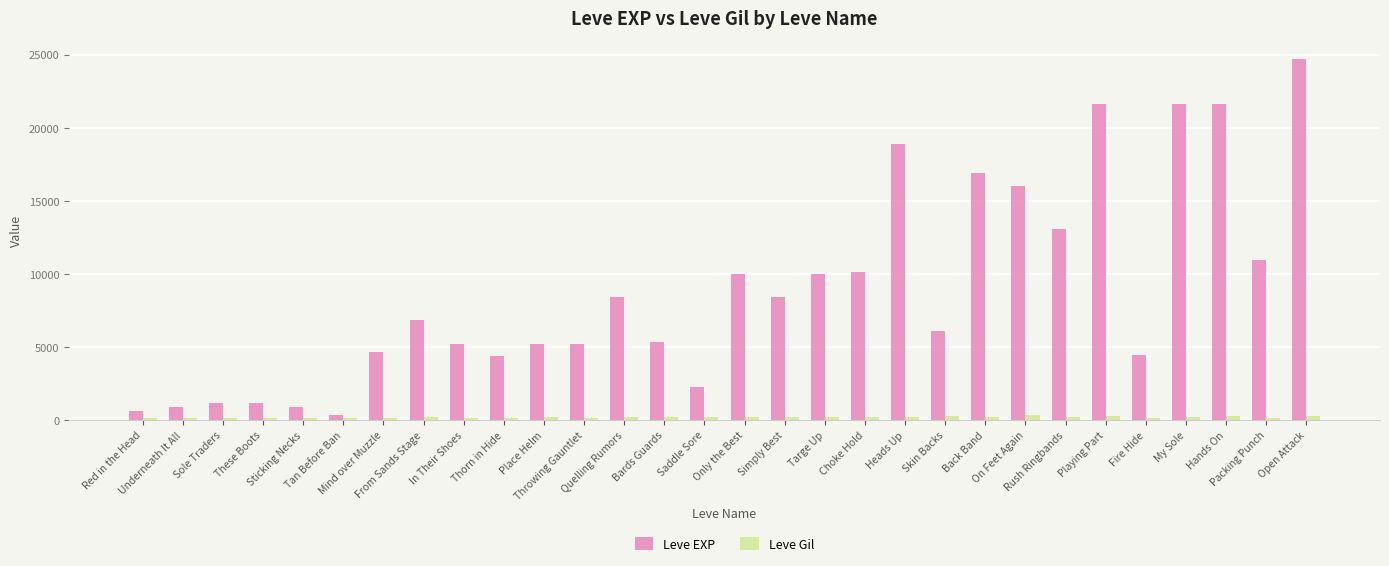

List the series in order of their overall mean, highest first.

Leve EXP, Leve Gil